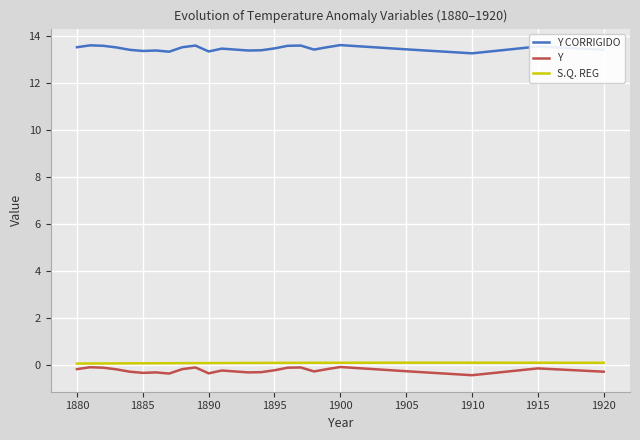

Which series has the largest total across all categories?

Y CORRIGIDO